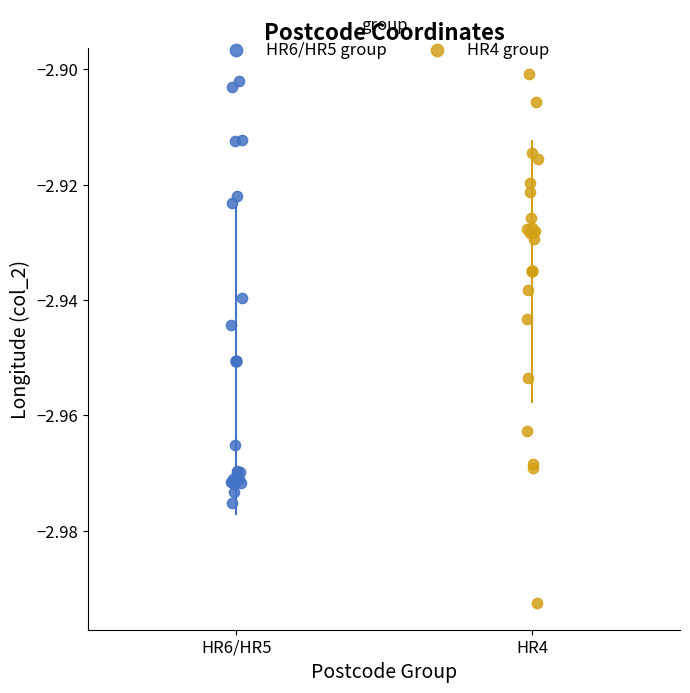

What are all the series names shown in the legend?

HR6/HR5 group, HR4 group